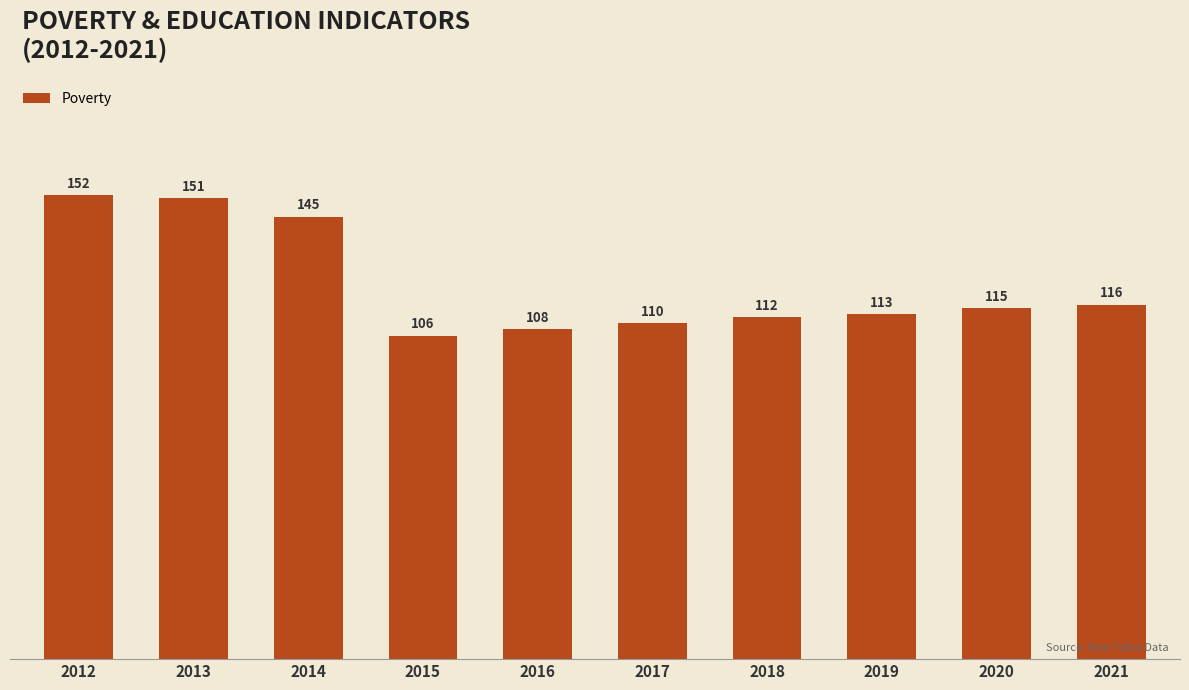

What is the average value?

123